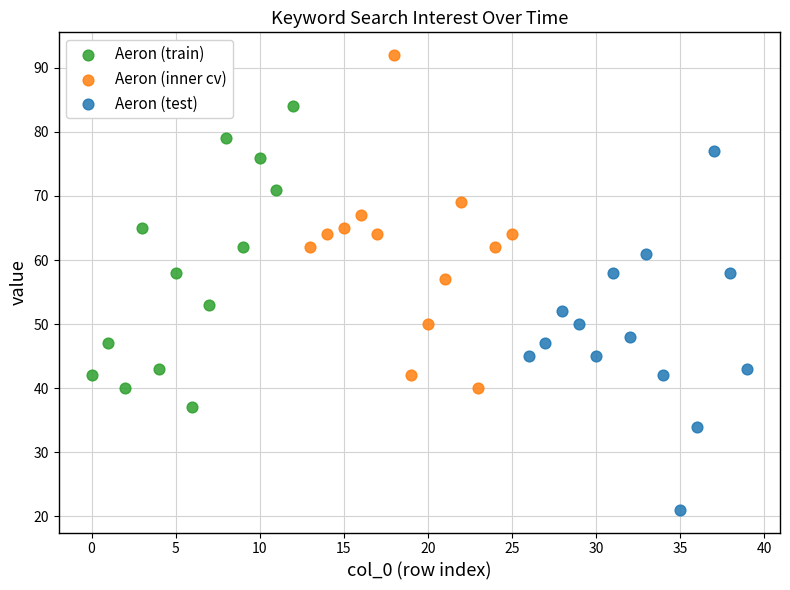

Which series contains the lowest Y value?

Aeron (test)